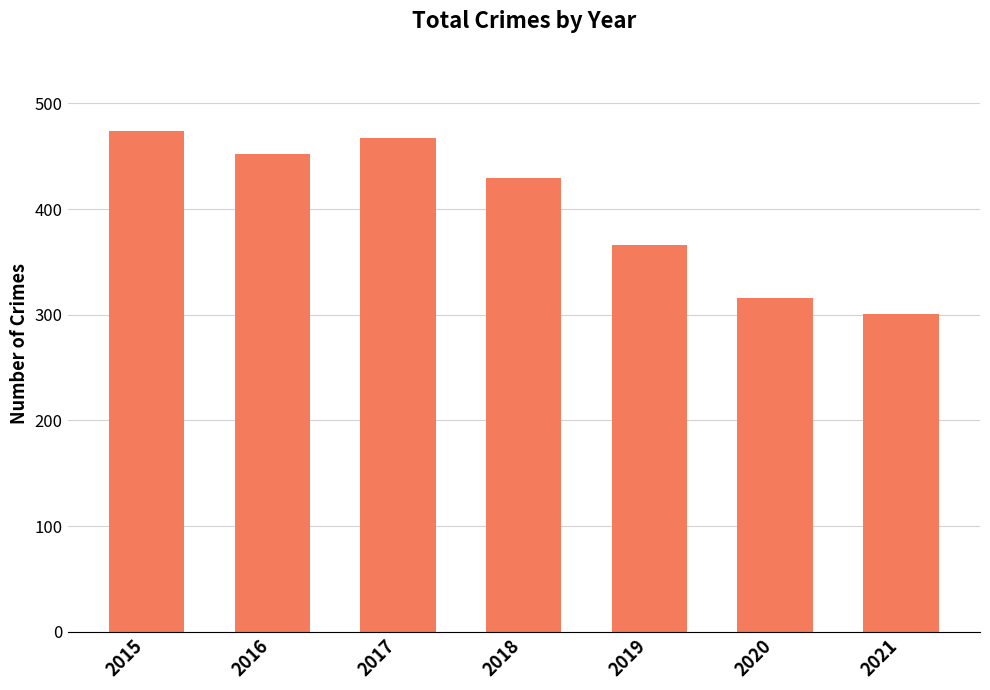

List the labels in order of value, smallest first.

2021, 2020, 2019, 2018, 2016, 2017, 2015